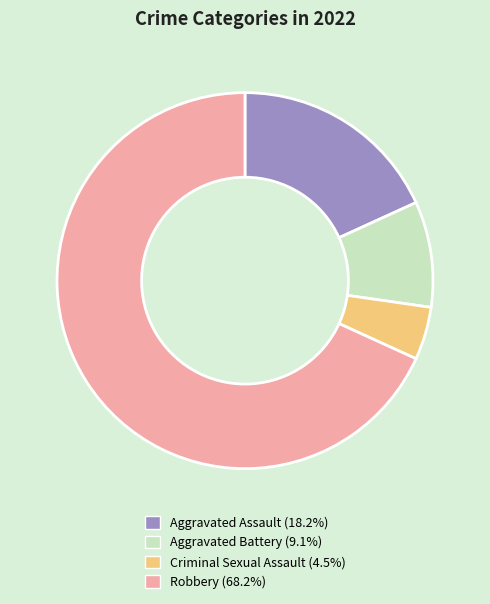

Is the sum of Robbery and Aggravated Battery greater than half?

Yes